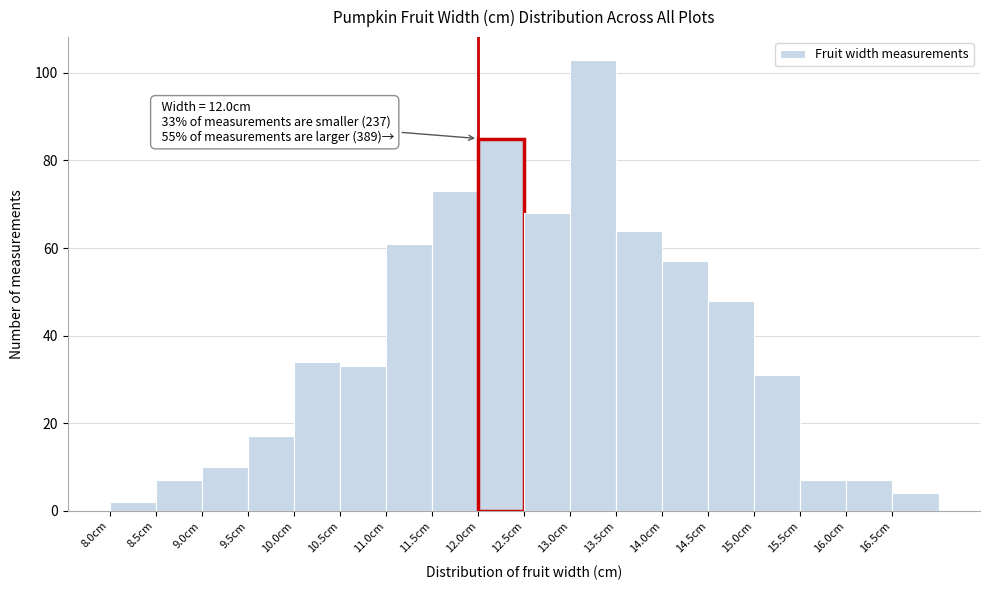

Which range on the x-axis has the tallest bar?

13.0 to 13.5